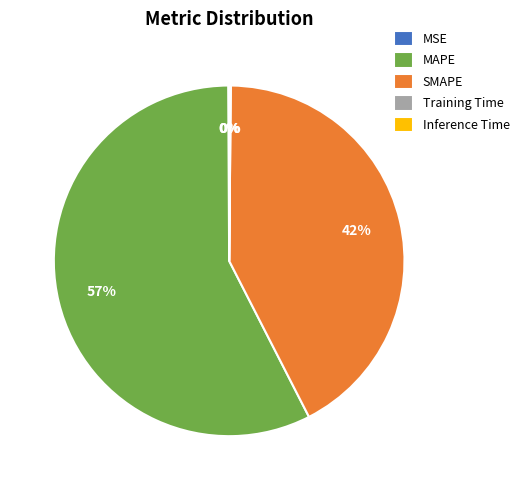

What is the largest slice in the pie chart?

MAPE